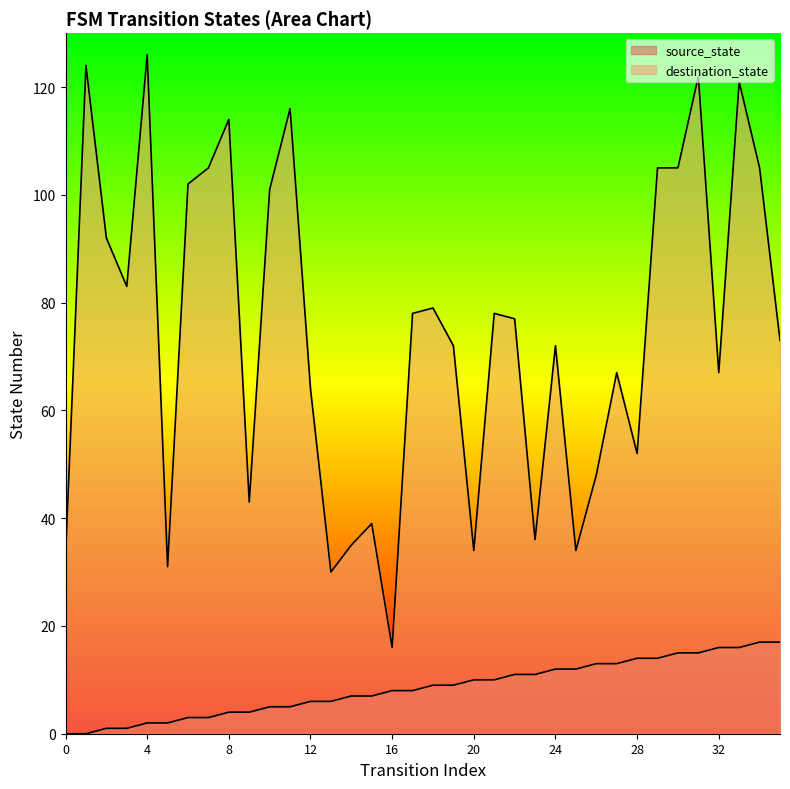

What is the total value across all series at 25?

46